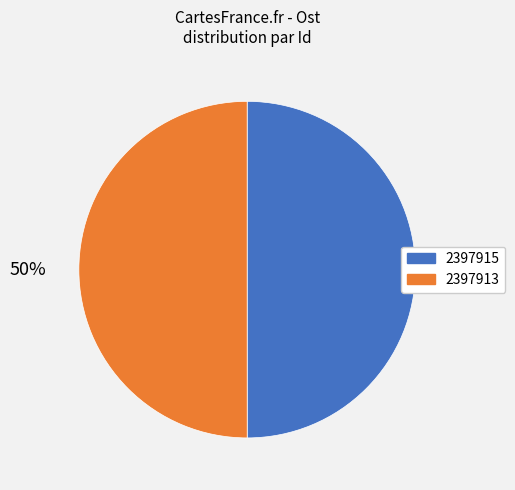

To the nearest percent, what is the average slice percentage?

50%